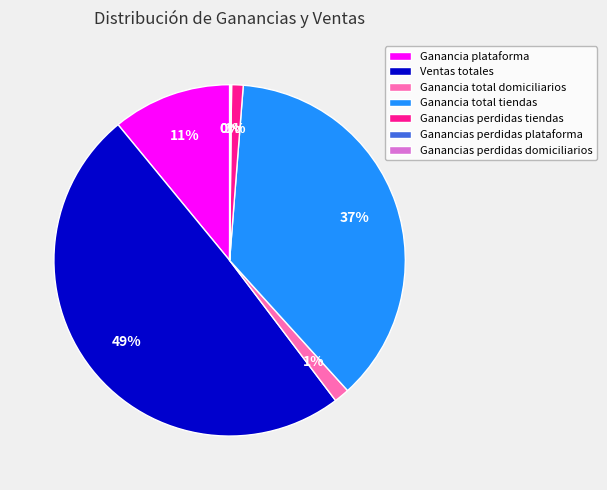

To the nearest percent, what percentage of the pie is Ventas totales?

49%